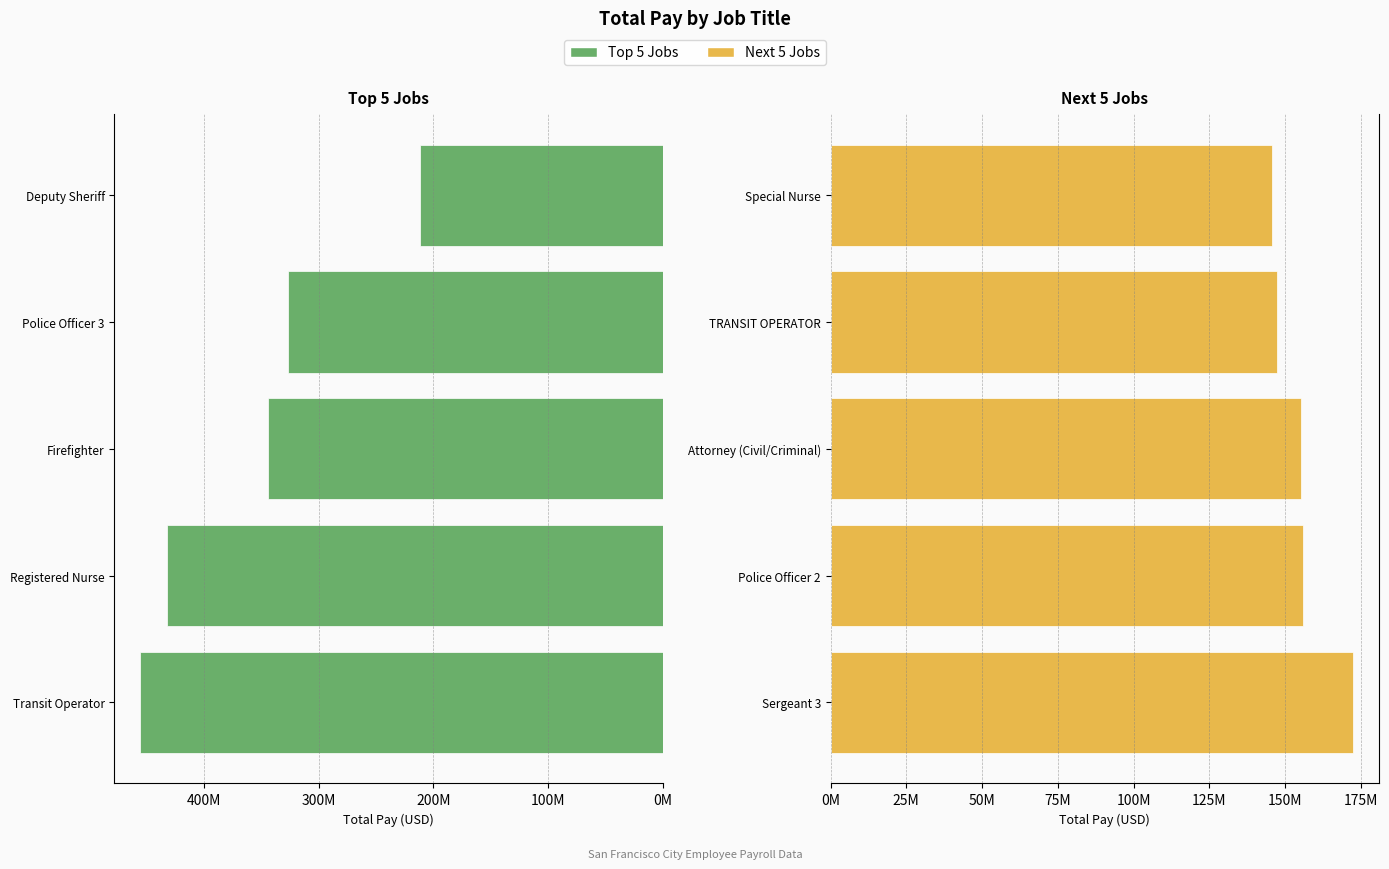

What is the total value across all series at 400M?

357624058.5